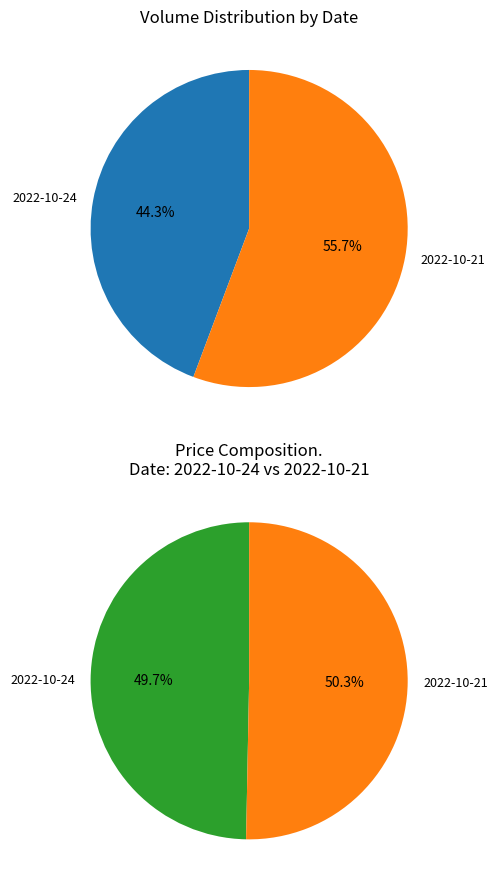

Rank the categories by value from highest to lowest.

531440, 422354